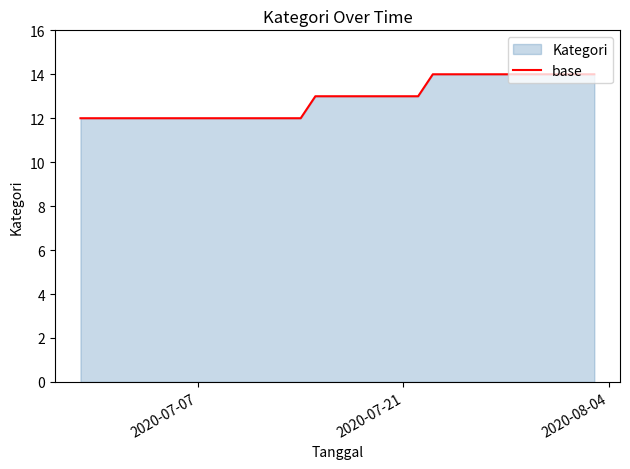

What is the smallest value displayed?

12